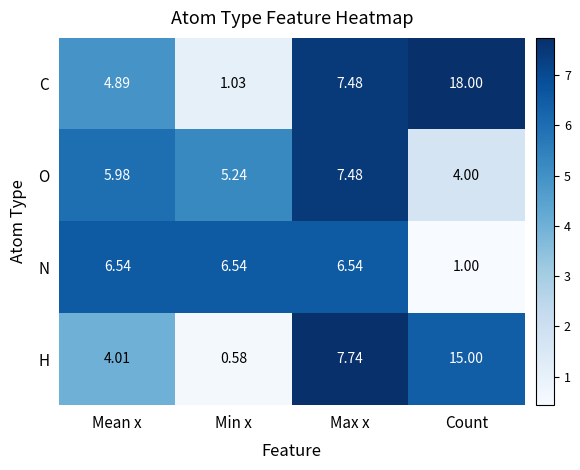

At which label does H first exceed 7?

Max x